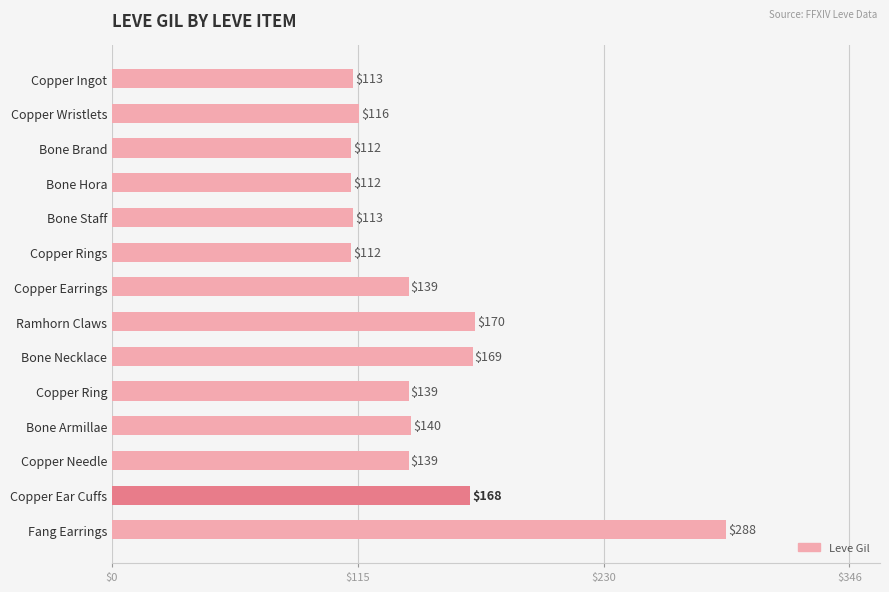

Read the value at Bone Necklace.

169